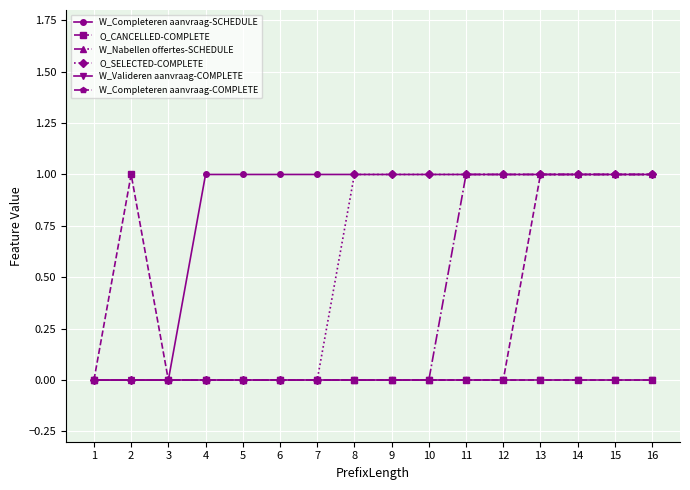

Between 12 and 16, which series saw the biggest shift?

W_Completeren aanvraag-COMPLETE